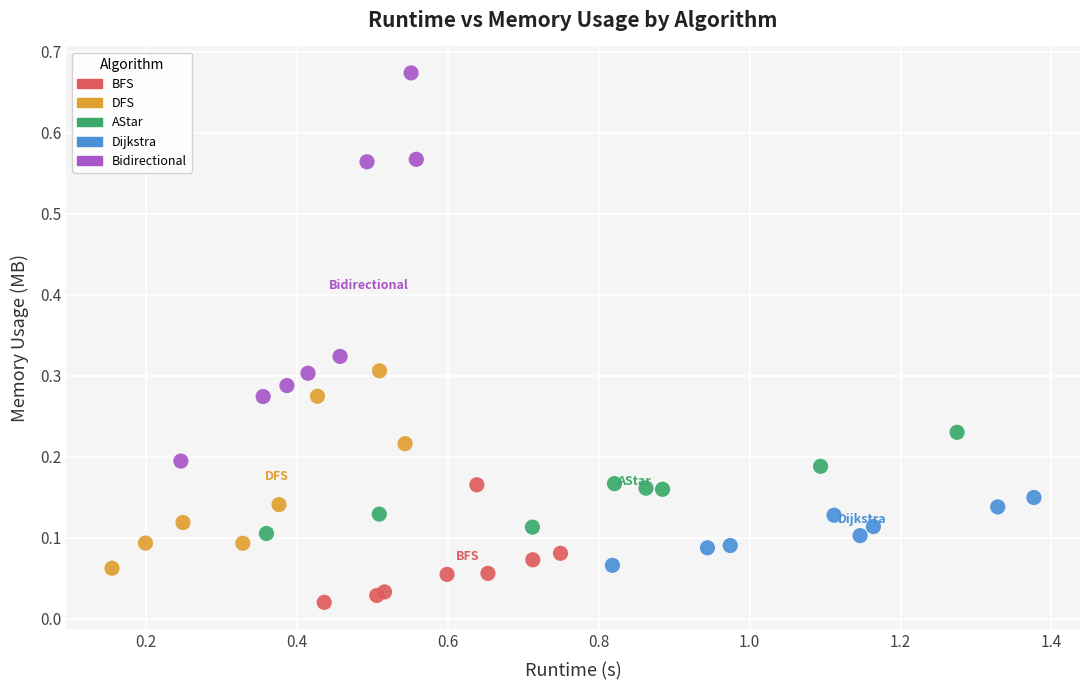

What are all the series names shown in the legend?

BFS, DFS, AStar, Dijkstra, Bidirectional